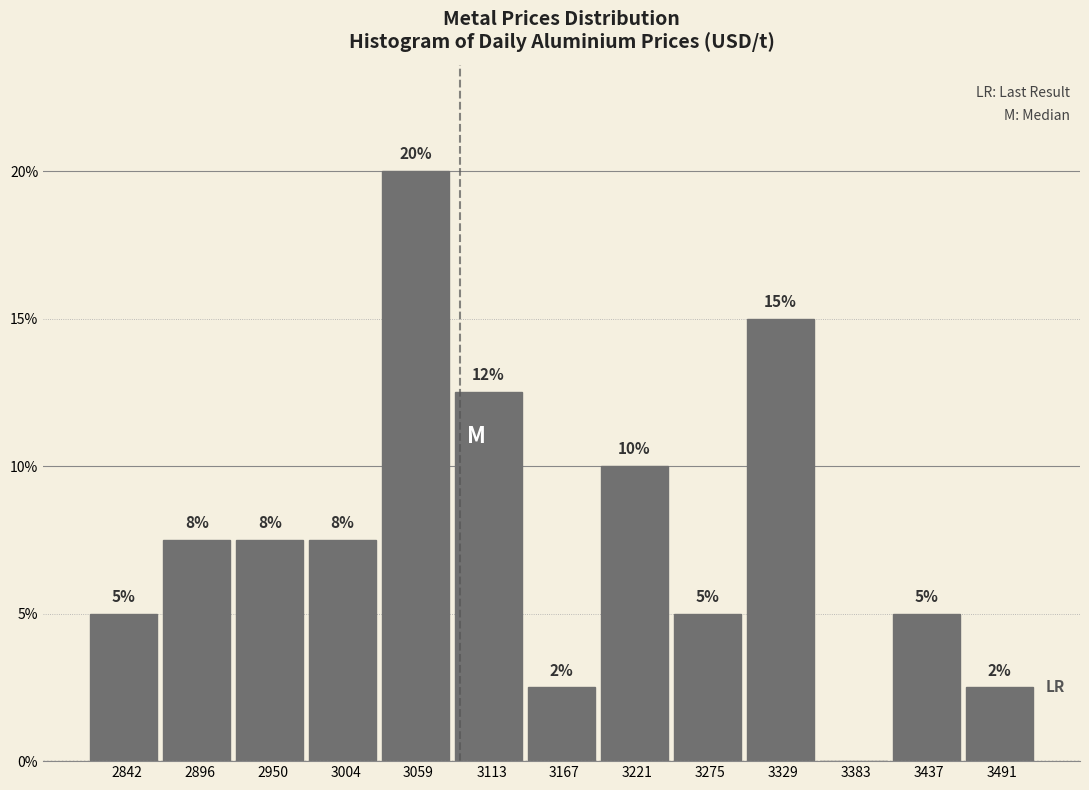

Which range on the x-axis has the tallest bar?

3030 to 3090